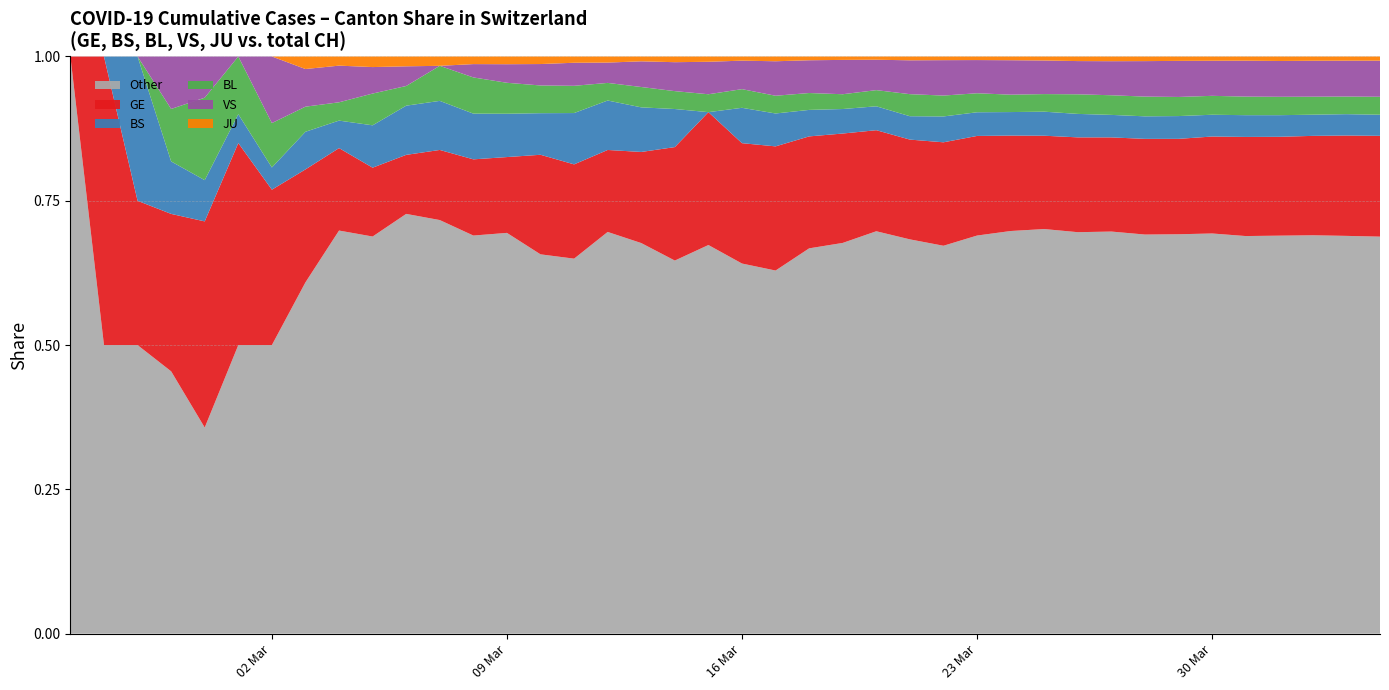

Reading left to right, extract all data points from this chart.

GE: 2020-02-25=0	2020-02-26=1	2020-02-27=1	2020-02-28=3	2020-02-29=5	2020-03-01=7	2020-03-02=7	2020-03-03=9	2020-03-04=9	2020-03-05=13	2020-03-06=18	2020-03-07=30	2020-03-08=40	2020-03-09=49	2020-03-10=79	2020-03-11=90	2020-03-12=121	2020-03-13=188	2020-03-14=298	2020-03-15=401	2020-03-16=490	2020-03-17=623	2020-03-18=769	2020-03-19=991	2020-03-20=1150	2020-03-21=1276	2020-03-22=1432	2020-03-23=1582	2020-03-24=1679	2020-03-25=1809	2020-03-26=2041	2020-03-27=2234	2020-03-28=2433	2020-03-29=2550	2020-03-30=2764	2020-03-31=2994	2020-04-01=3161	2020-04-02=3369	2020-04-03=3561	2020-04-04=3683
BS: 2020-02-25=0	2020-02-26=0	2020-02-27=1	2020-02-28=1	2020-02-29=1	2020-03-01=1	2020-03-02=1	2020-03-03=3	2020-03-04=3	2020-03-05=8	2020-03-06=15	2020-03-07=21	2020-03-08=24	2020-03-09=28	2020-03-10=33	2020-03-11=49	2020-03-12=73	2020-03-13=92	2020-03-14=100	2020-03-15=0	2020-03-16=144	2020-03-17=165	2020-03-18=182	2020-03-19=222	2020-03-20=272	2020-03-21=299	2020-03-22=358	2020-03-23=376	2020-03-24=414	2020-03-25=466	2020-03-26=505	2020-03-27=534	2020-03-28=573	2020-03-29=609	2020-03-30=621	2020-03-31=657	2020-04-01=691	2020-04-02=718	2020-04-03=758	2020-04-04=771
BL: 2020-02-25=0	2020-02-26=0	2020-02-27=0	2020-02-28=1	2020-02-29=2	2020-03-01=2	2020-03-02=2	2020-03-03=2	2020-03-04=2	2020-03-05=6	2020-03-06=6	2020-03-07=15	2020-03-08=19	2020-03-09=20	2020-03-10=22	2020-03-11=26	2020-03-12=26	2020-03-13=42	2020-03-14=47	2020-03-15=54	2020-03-16=76	2020-03-17=89	2020-03-18=116	2020-03-19=134	2020-03-20=184	2020-03-21=282	2020-03-22=289	2020-03-23=302	2020-03-24=306	2020-03-25=341	2020-03-26=422	2020-03-27=466	2020-03-28=502	2020-03-29=511	2020-03-30=539	2020-03-31=561	2020-04-01=588	2020-04-02=610	2020-04-03=625	2020-04-04=656
VS: 2020-02-25=0	2020-02-26=0	2020-02-27=0	2020-02-28=1	2020-02-29=1	2020-03-01=0	2020-03-02=3	2020-03-03=3	2020-03-04=4	2020-03-05=5	2020-03-06=6	2020-03-07=0	2020-03-08=7	2020-03-09=12	2020-03-10=17	2020-03-11=22	2020-03-12=30	2020-03-13=53	2020-03-14=76	2020-03-15=98	2020-03-16=116	2020-03-17=173	2020-03-18=225	2020-03-19=311	2020-03-20=346	2020-03-21=433	2020-03-22=490	2020-03-23=527	2020-03-24=606	2020-03-25=651	2020-03-26=715	2020-03-27=808	2020-03-28=902	2020-03-29=964	2020-03-30=1000	2020-03-31=1085	2020-04-01=1145	2020-04-02=1218	2020-04-03=1273	2020-04-04=1319
JU: 2020-02-25=0	2020-02-26=0	2020-02-27=0	2020-02-28=0	2020-02-29=0	2020-03-01=0	2020-03-02=0	2020-03-03=1	2020-03-04=1	2020-03-05=2	2020-03-06=3	2020-03-07=4	2020-03-08=4	2020-03-09=5	2020-03-10=6	2020-03-11=6	2020-03-12=9	2020-03-13=10	2020-03-14=15	2020-03-15=16	2020-03-16=17	2020-03-17=24	2020-03-18=26	2020-03-19=31	2020-03-20=37	2020-03-21=49	2020-03-22=51	2020-03-23=57	2020-03-24=66	2020-03-25=78	2020-03-26=99	2020-03-27=112	2020-03-28=118	2020-03-29=118	2020-03-30=122	2020-03-31=127	2020-04-01=144	2020-04-02=145	2020-04-03=149	2020-04-04=153
CH: 2020-02-25=1	2020-02-26=2	2020-02-27=4	2020-02-28=11	2020-02-29=14	2020-03-01=20	2020-03-02=26	2020-03-03=46	2020-03-04=63	2020-03-05=109	2020-03-06=176	2020-03-07=247	2020-03-08=303	2020-03-09=373	2020-03-10=458	2020-03-11=551	2020-03-12=852	2020-03-13=1191	2020-03-14=1516	2020-03-15=1742	2020-03-16=2350	2020-03-17=2896	2020-03-18=3965	2020-03-19=5229	2020-03-20=6569	2020-03-21=7382	2020-03-22=7990	2020-03-23=9167	2020-03-24=10156	2020-03-25=11188	2020-03-26=12424	2020-03-27=13695	2020-03-28=14677	2020-03-29=15429	2020-03-30=16455	2020-03-31=17435	2020-04-01=18455	2020-04-02=19564	2020-04-03=20482	2020-04-04=21088